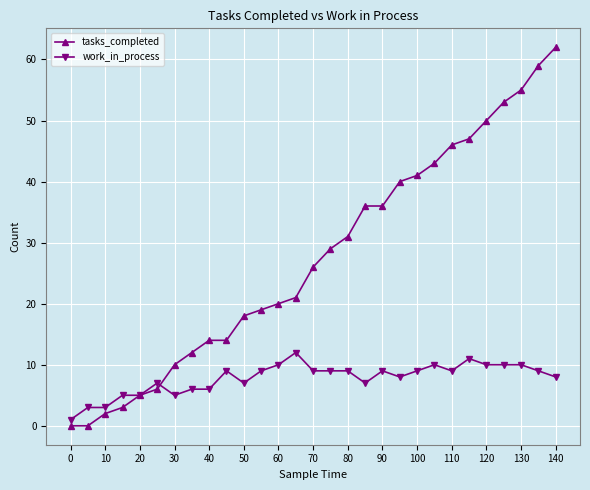

What is the highest value of the work_in_process series?

12